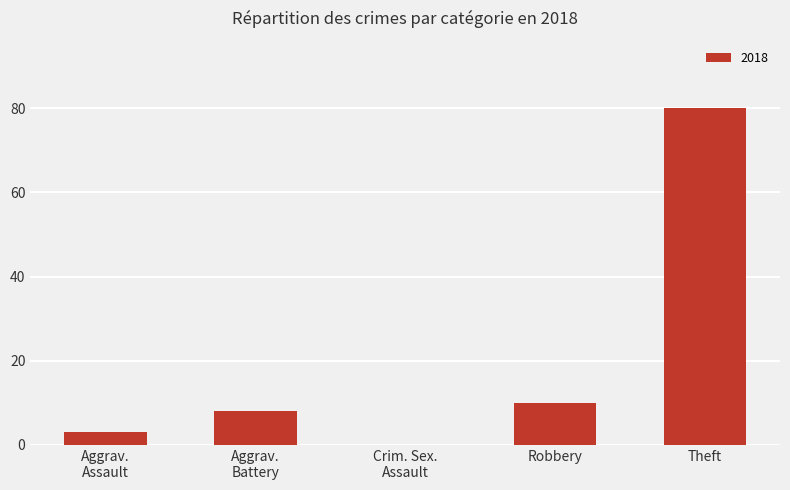

What is the greatest value displayed?

80